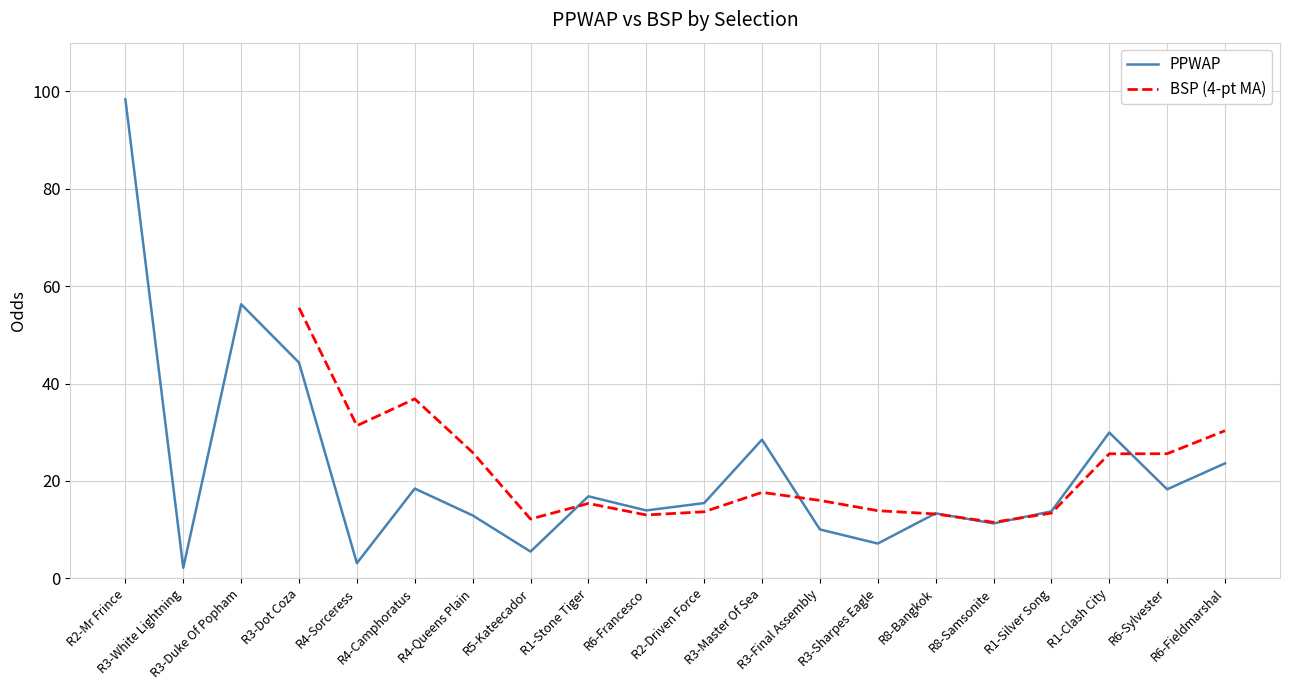

What is the maximum value shown in the chart?

98.3